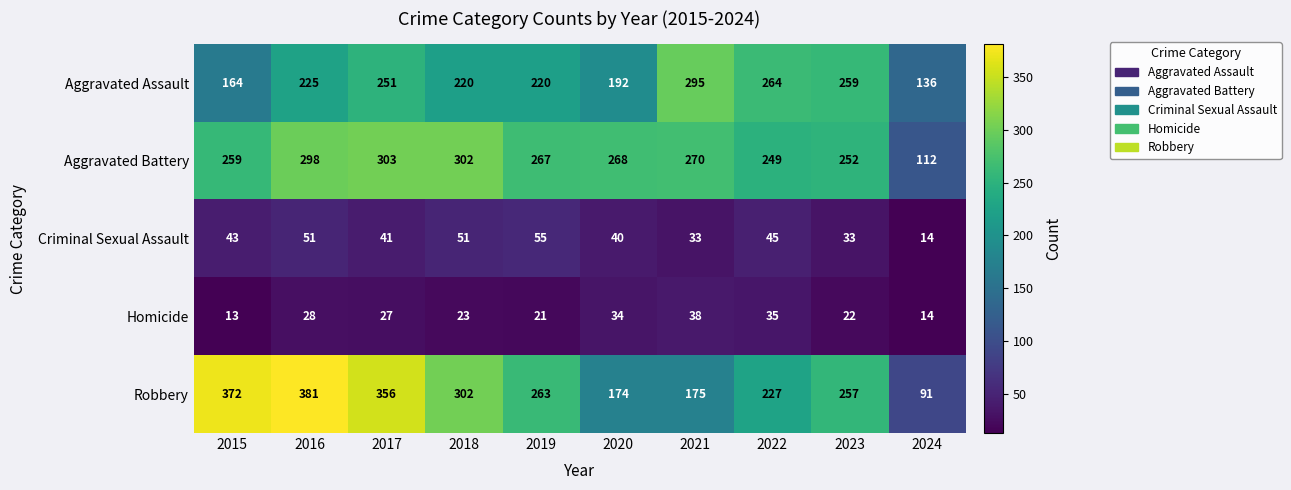

Which category has the highest value across all series?

2016